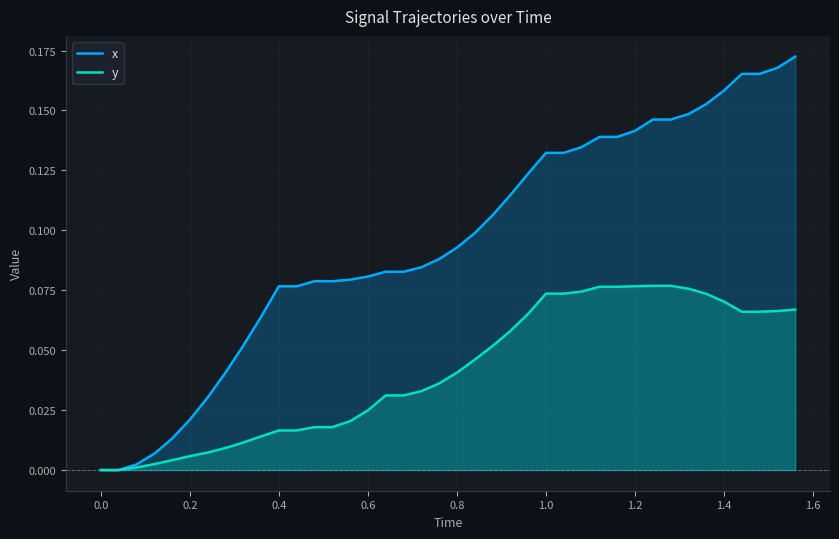

Which series has the largest total across all categories?

x